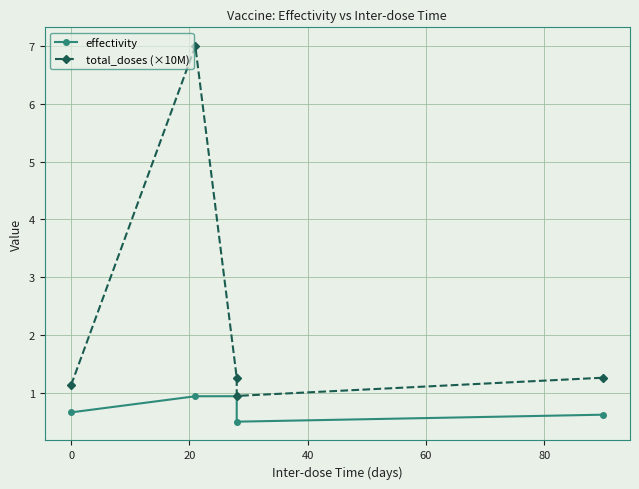

How many values in the total_doses (×10M) series exceed 1?

4